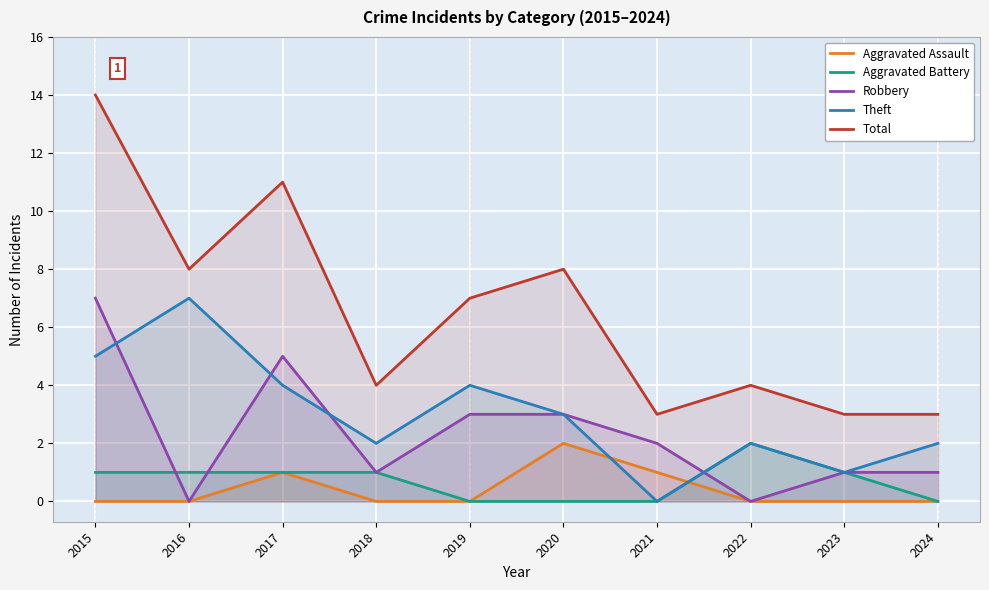

Reading right to left, transcribe all the data shown in this chart.

Aggravated Assault: 2024=0	2023=0	2022=0	2021=1	2020=2	2019=0	2018=0	2017=1	2016=0	2015=0
Aggravated Battery: 2024=0	2023=1	2022=2	2021=0	2020=0	2019=0	2018=1	2017=1	2016=1	2015=1
Robbery: 2024=1	2023=1	2022=0	2021=2	2020=3	2019=3	2018=1	2017=5	2016=0	2015=7
Theft: 2024=2	2023=1	2022=2	2021=0	2020=3	2019=4	2018=2	2017=4	2016=7	2015=5
Total: 2024=3	2023=3	2022=4	2021=3	2020=8	2019=7	2018=4	2017=11	2016=8	2015=14